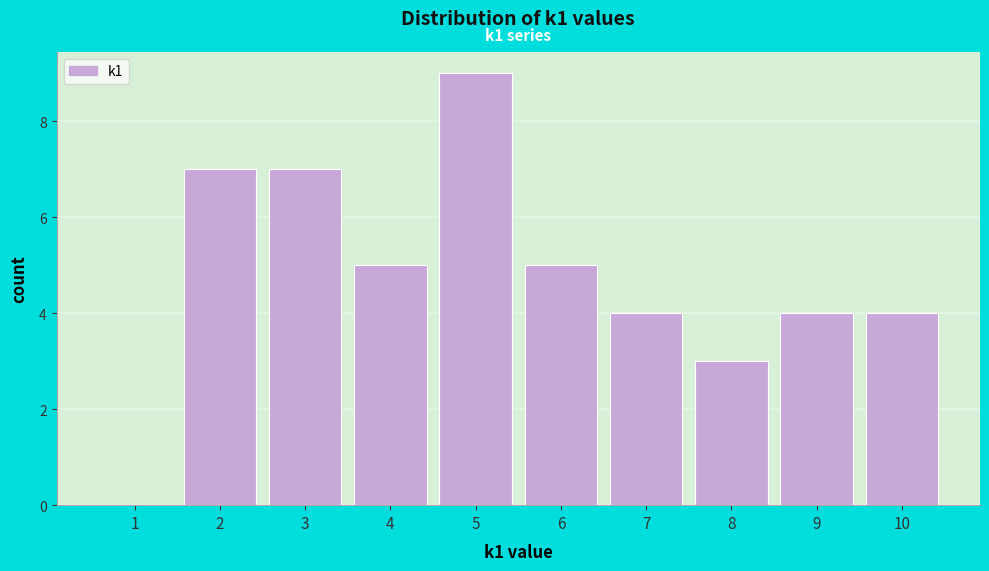

Reading right to left, transcribe all the data shown in this chart.

10=4	9=4	8=3	7=4	6=5	5=9	4=5	3=7	2=7	1=0